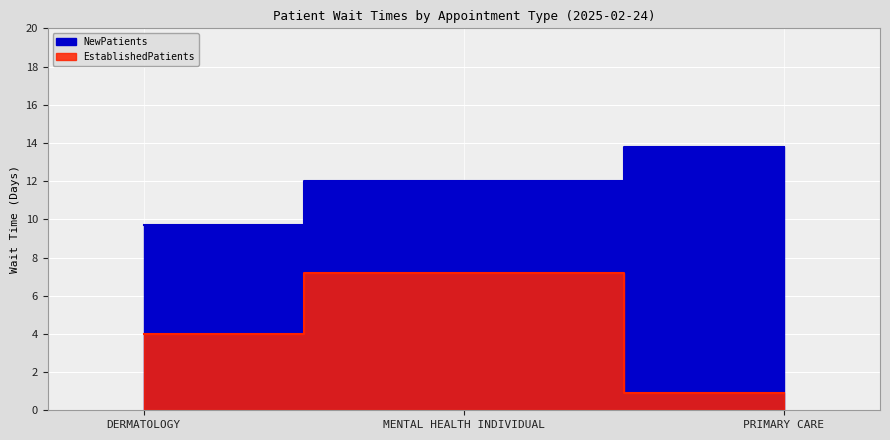

How many series are shown in this chart?

2